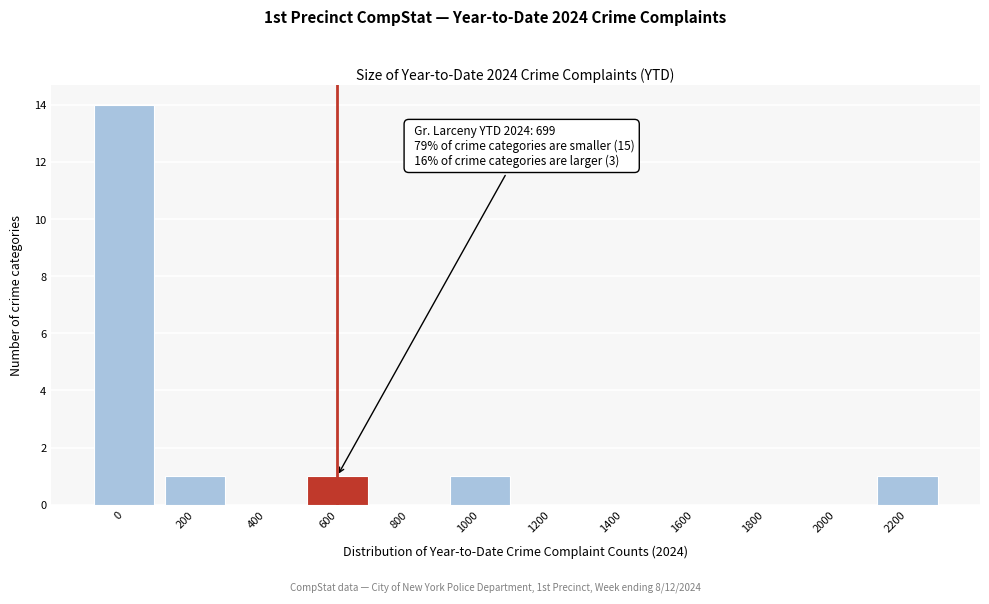

Reading left to right, list all the values displayed in this chart.

0=14	200=1	400=0	600=1	800=0	1000=1	1200=0	1400=0	1600=0	1800=0	2000=0	2200=1